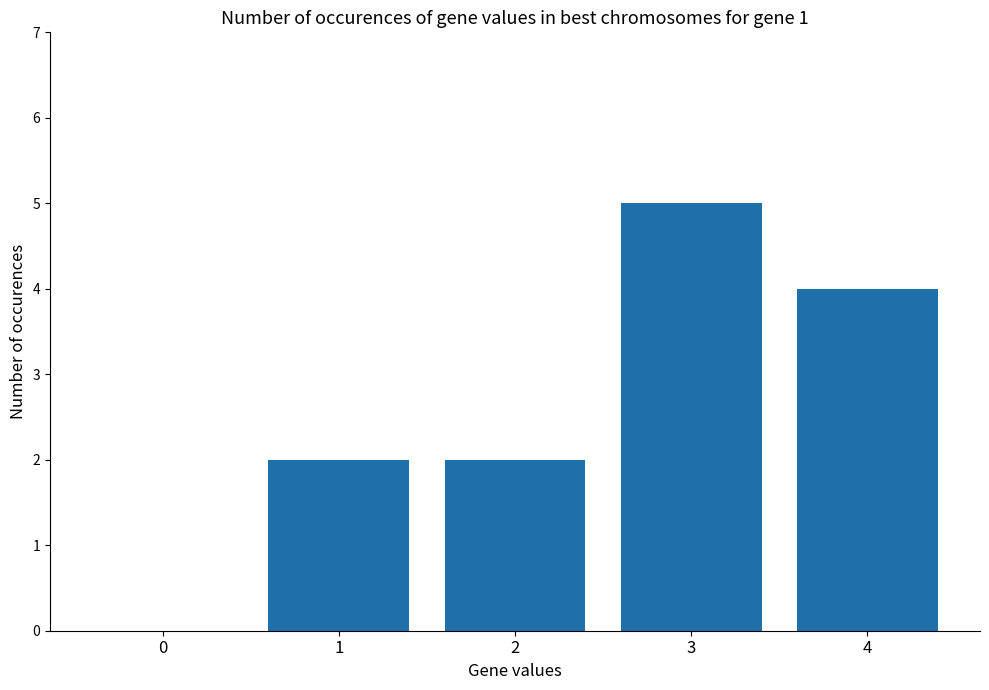

How many values are between 2 and 4?

3